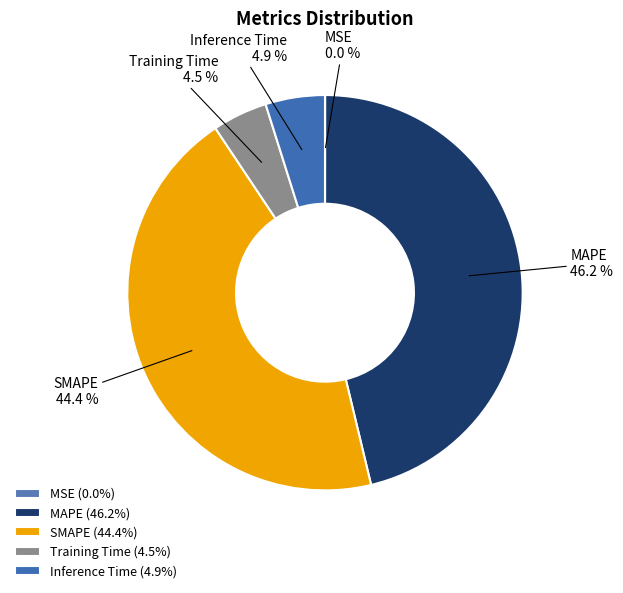

What portion of the pie excludes SMAPE?

55.6%